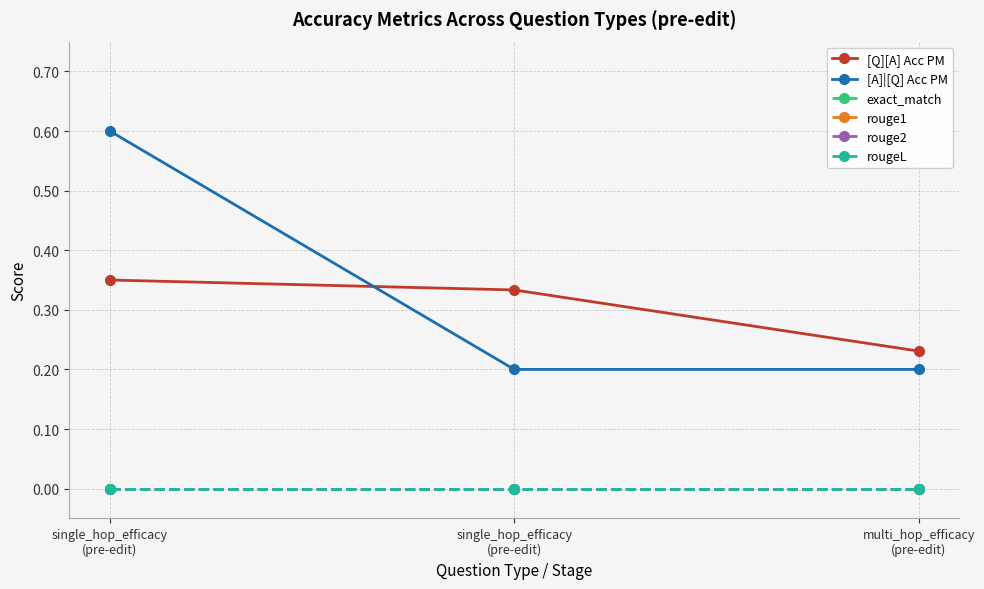

At which label is [A]|[Q] Acc PM closest to 0?

single_hop_efficacy
(pre-edit)